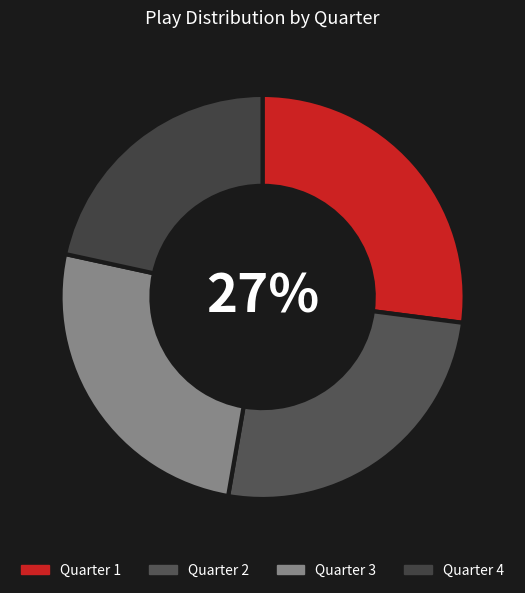

How many slices are in this pie chart?

4